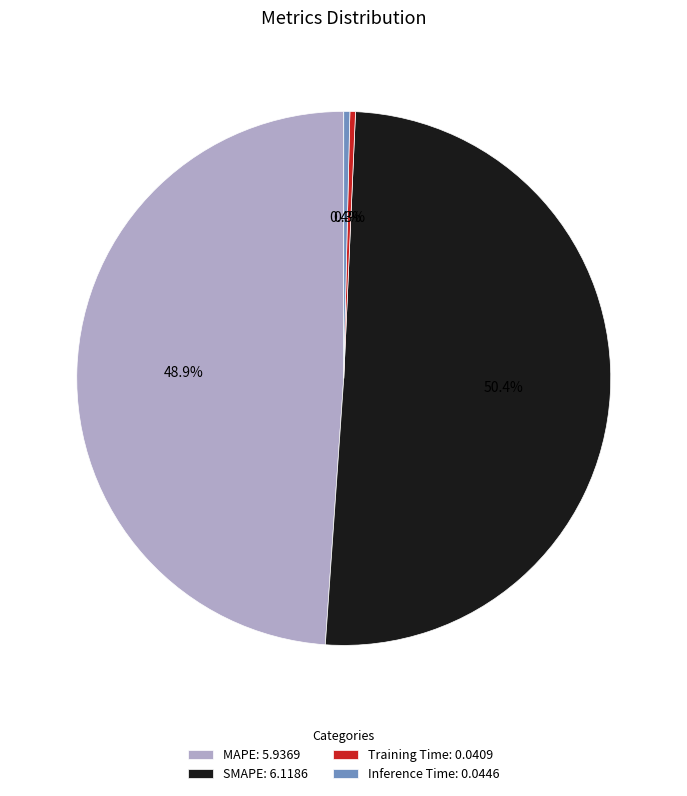

Is it true that Training Time is 0% of the pie?

True